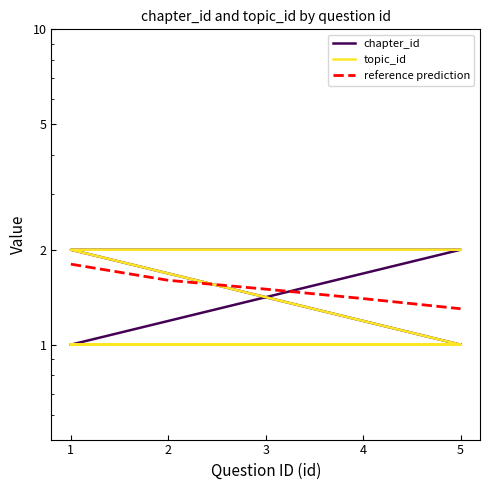

After their last crossing, which series has the higher values: topic_id or chapter_id?

topic_id